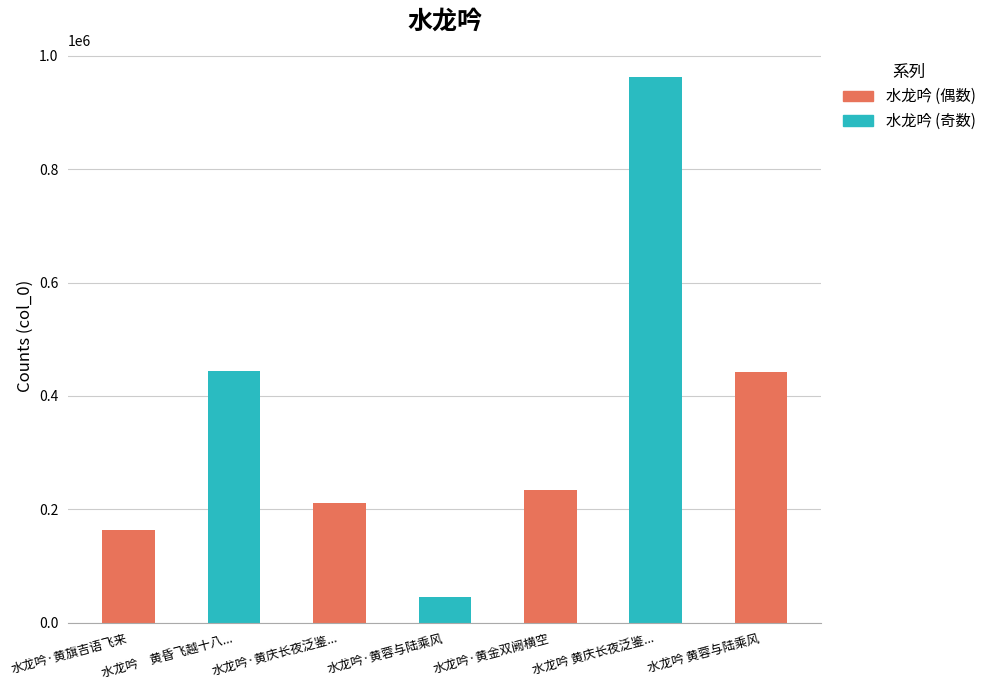

What is the change in value from 水龙吟·黄旗吉语飞来 to 水龙吟 黄庆长夜泛鉴...?

+798164